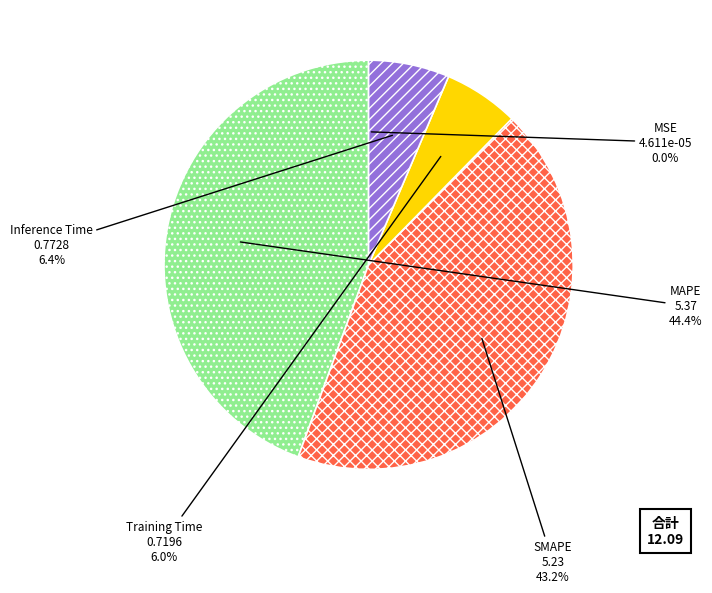

True or false: Inference Time accounts for 6% of the total.

True